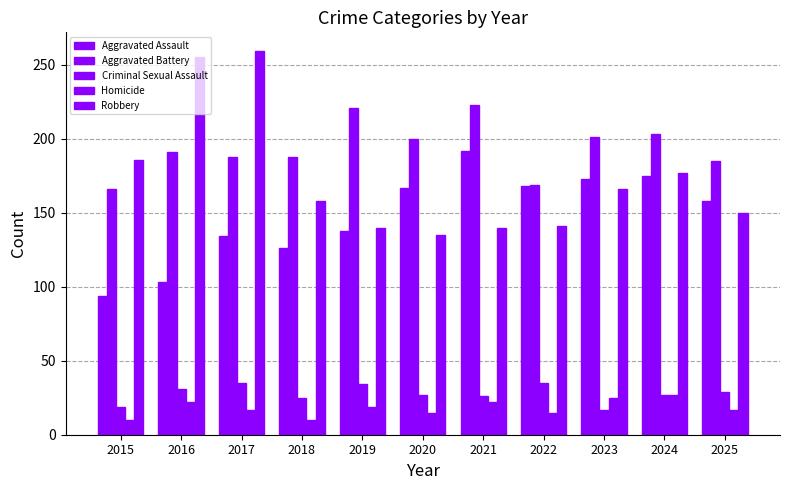

Which category has the highest value in the Homicide series?

2024